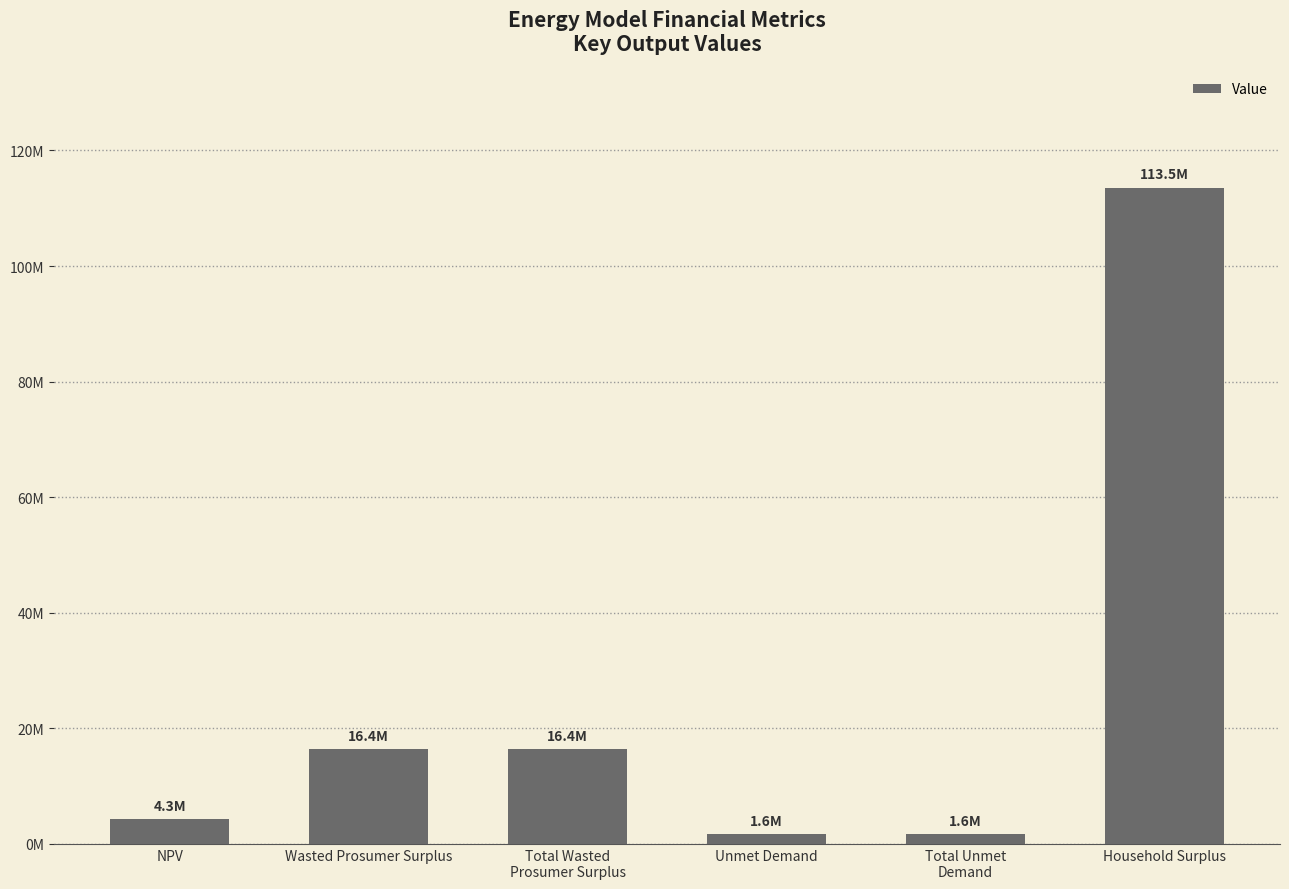

Rank the categories by value from lowest to highest.

Unmet Demand, Total Unmet
Demand, NPV, Wasted Prosumer Surplus, Total Wasted
Prosumer Surplus, Household Surplus